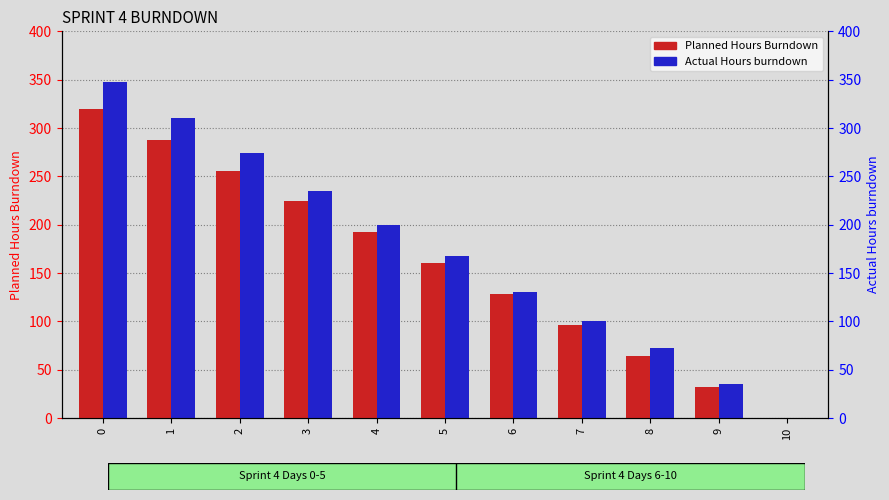

How many series are shown in this chart?

2